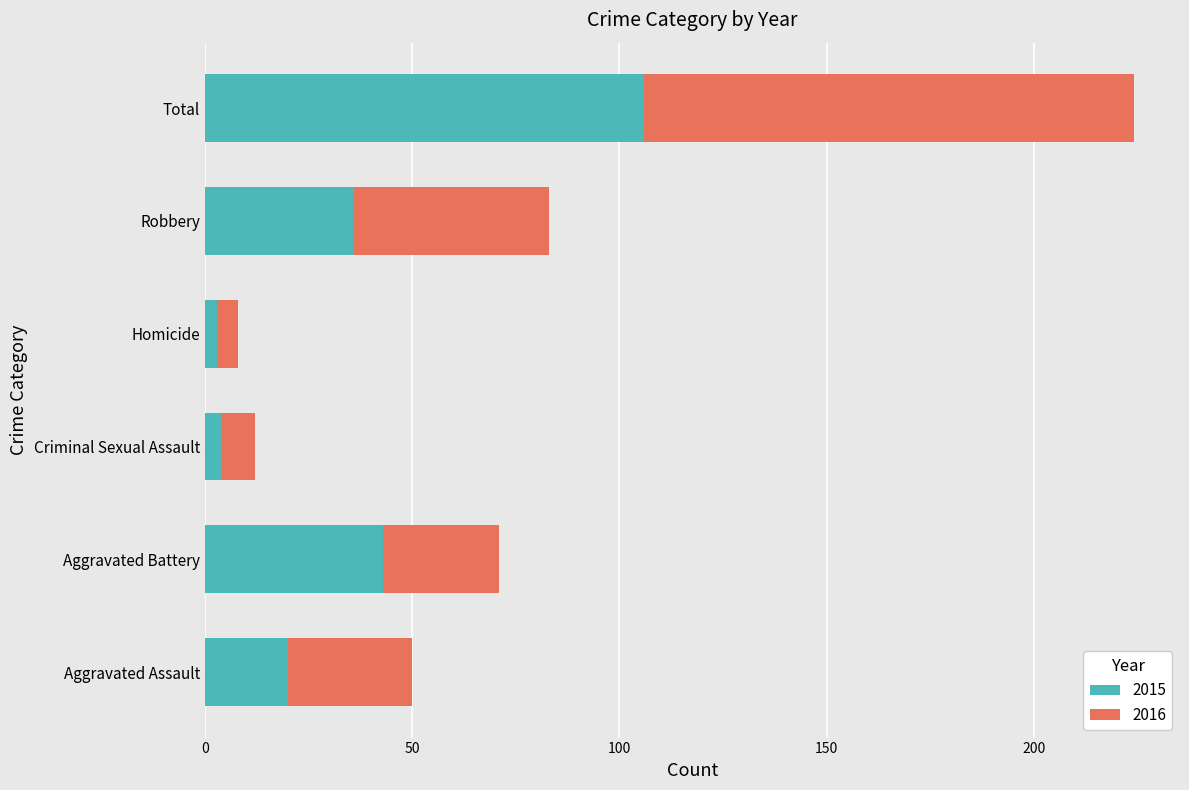

Where is 2015 nearest to the value 54?

Aggravated Battery